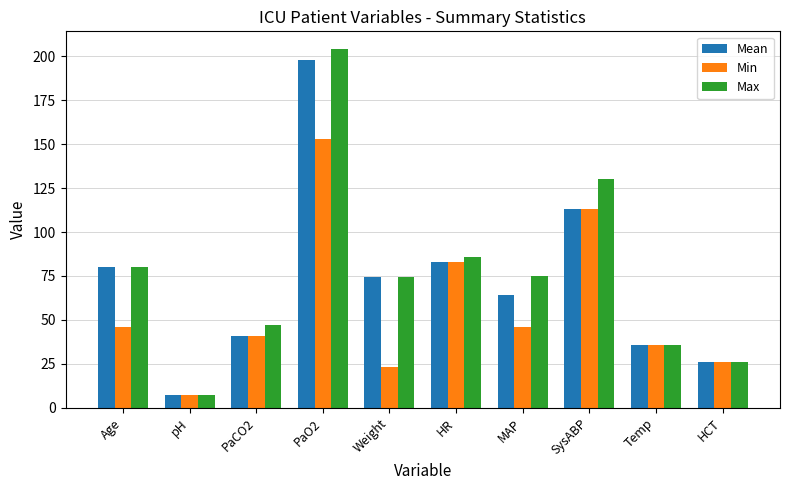

What is the difference between the maximum and minimum values in the Max series?

196.6